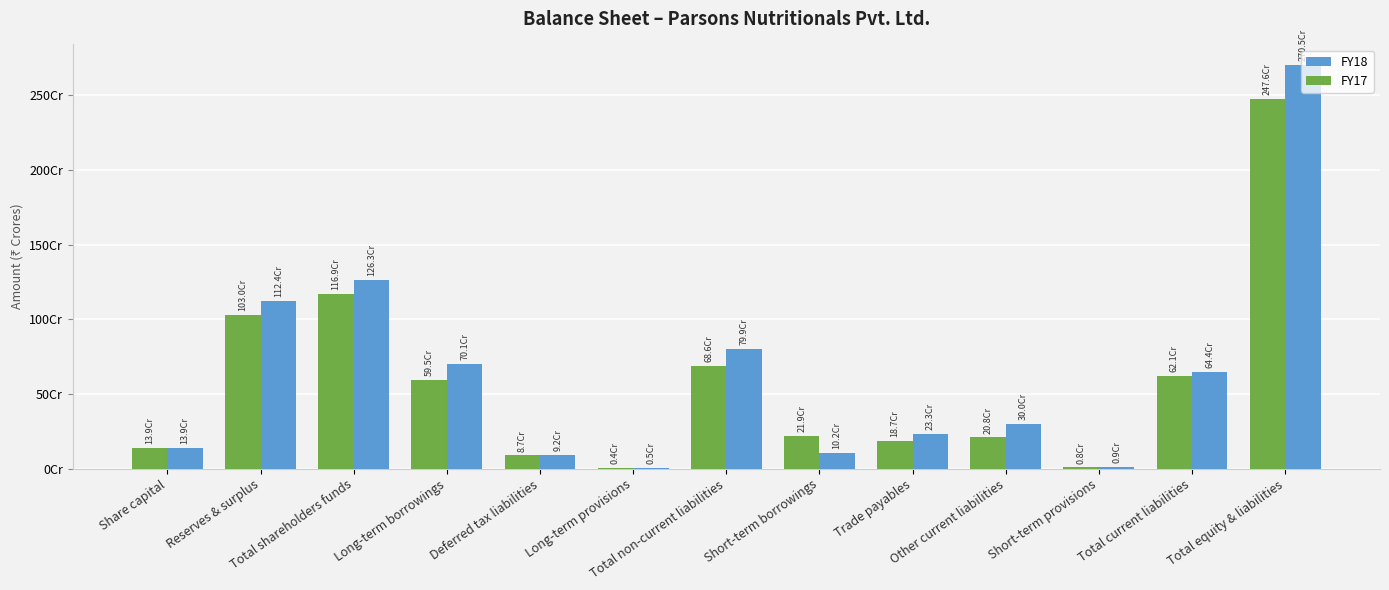

List the labels in order of FY18 value, smallest first.

Long-term provisions, Short-term provisions, Deferred tax liabilities, Short-term borrowings, Share capital, Trade payables, Other current liabilities, Total current liabilities, Long-term borrowings, Total non-current liabilities, Reserves & surplus, Total shareholders funds, Total equity & liabilities